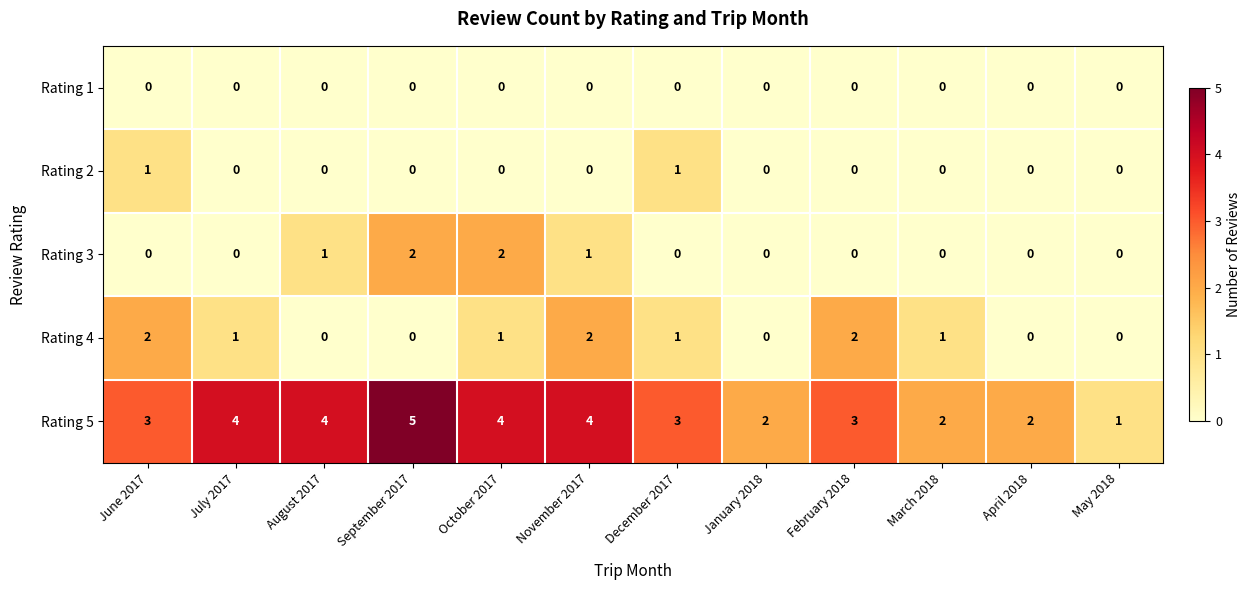

How many Rating 4 values are between 0 and 2?

12